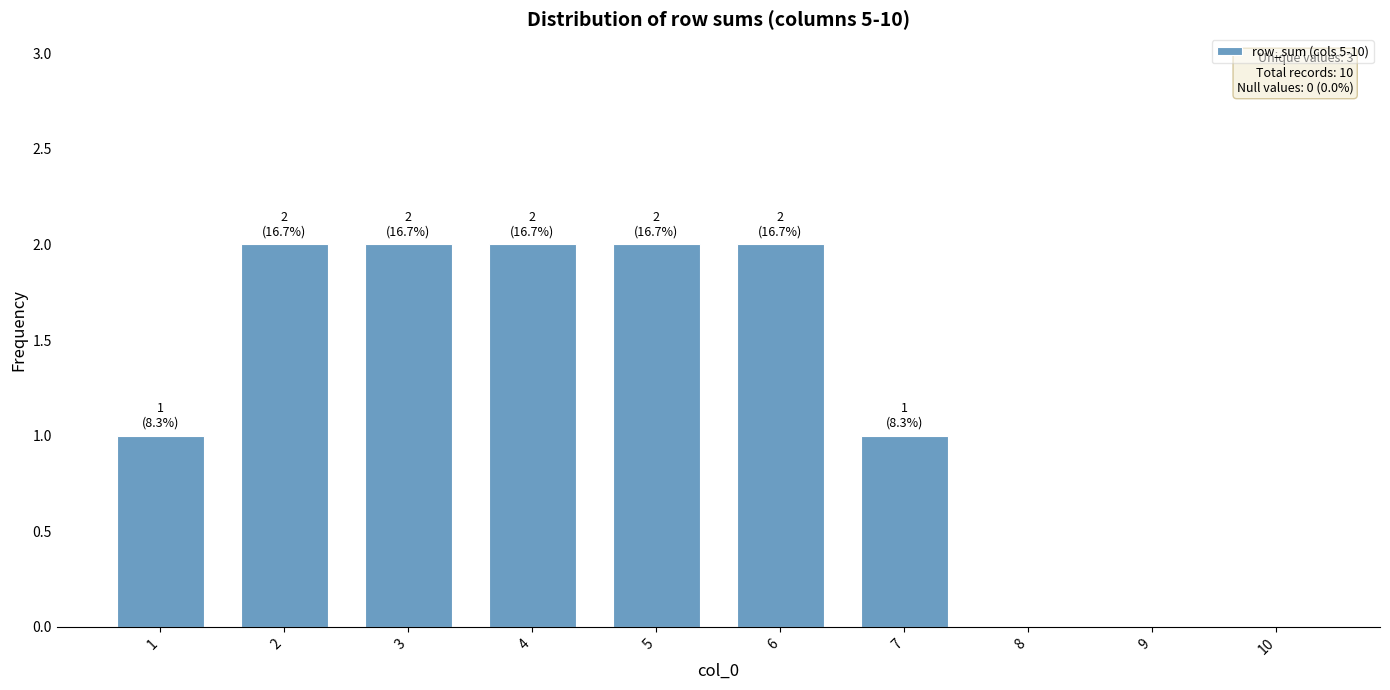

Count the values in the range 0 to 2.

10